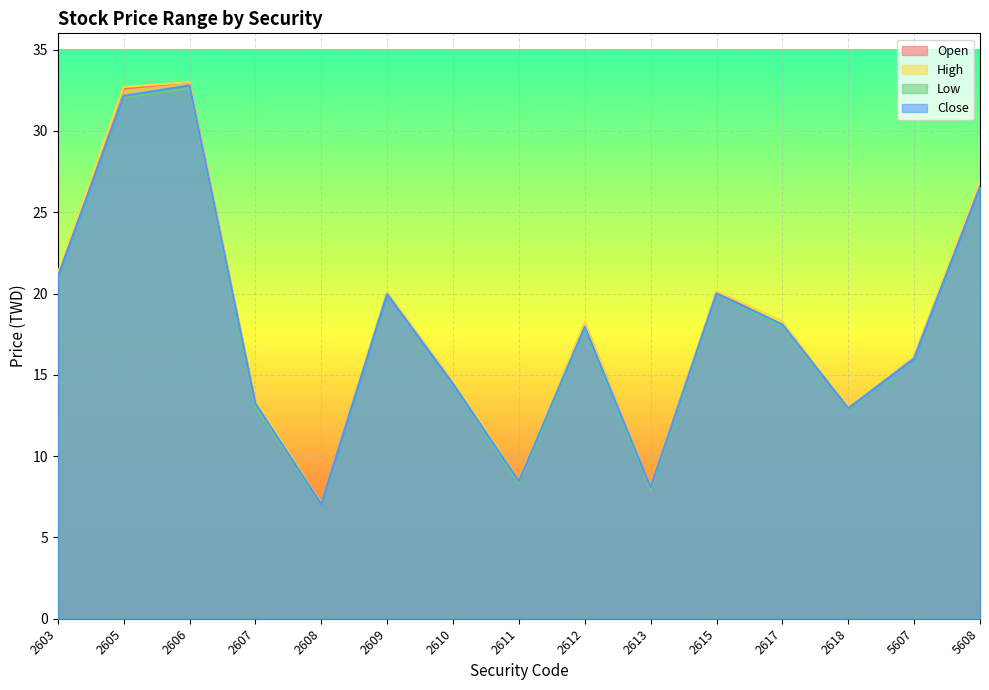

How many lines are shown in the chart?

4